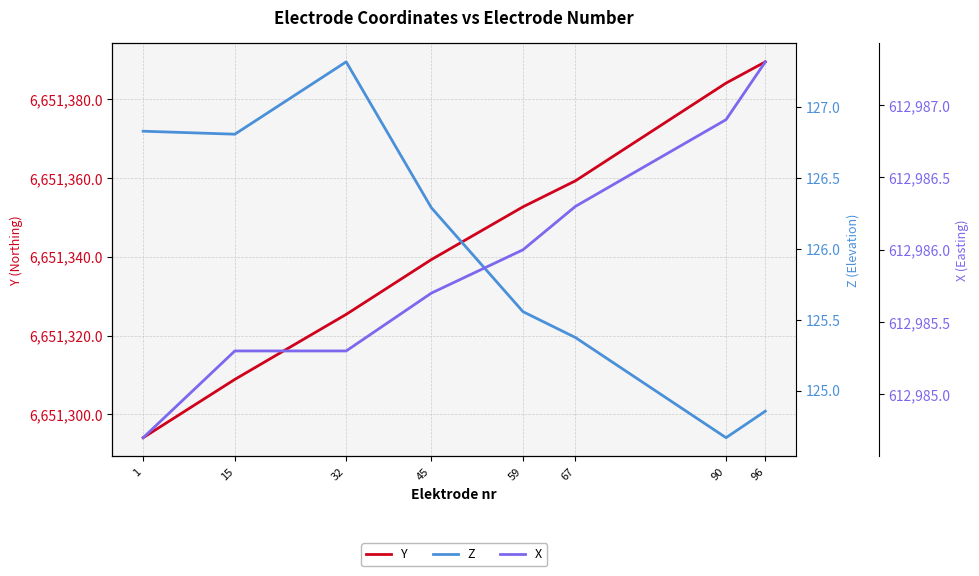

At 67, list the series in order from largest to smallest.

Y, X, Z